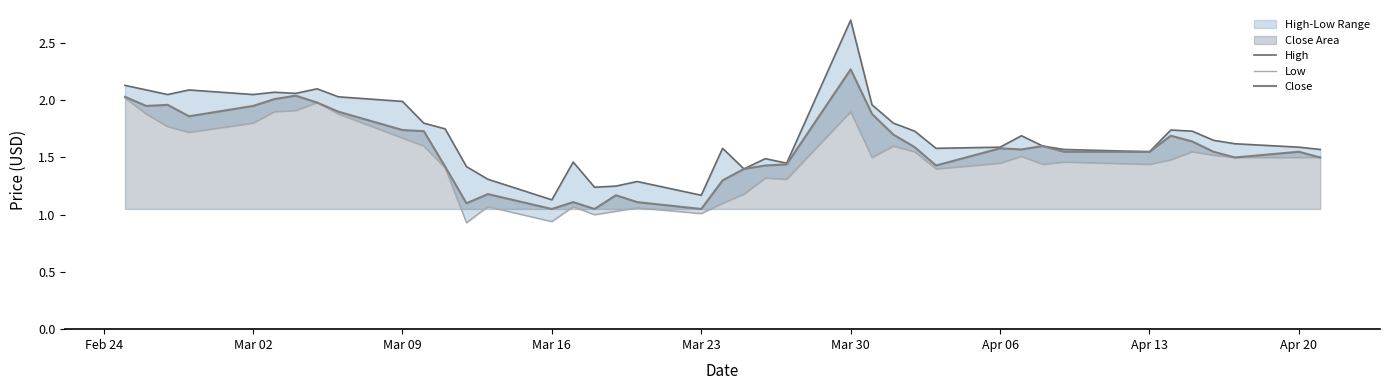

True or false: Low and High cross at least once.

False